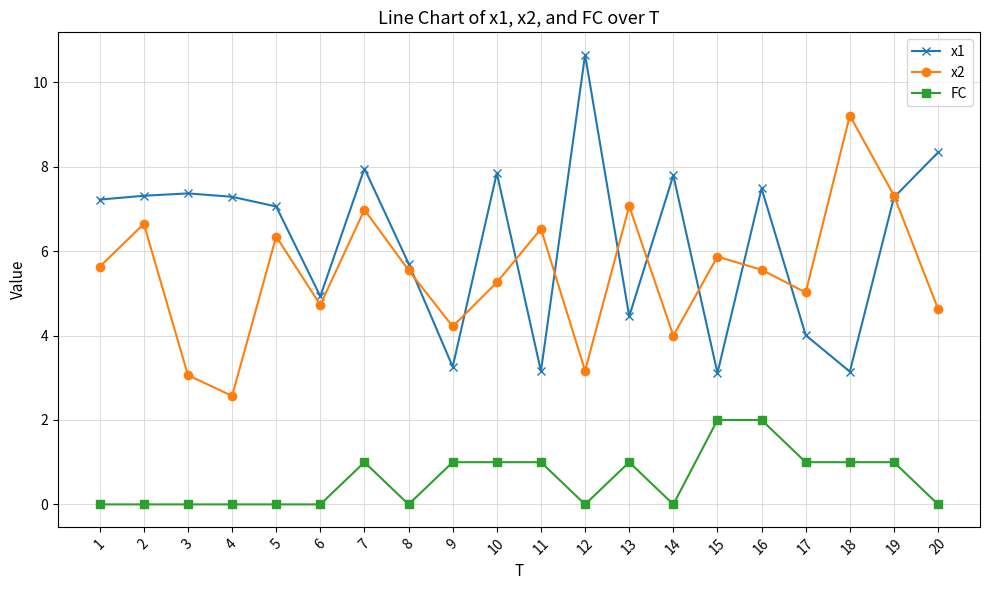

What is the spread (max minus min) of values at 15?

3.9